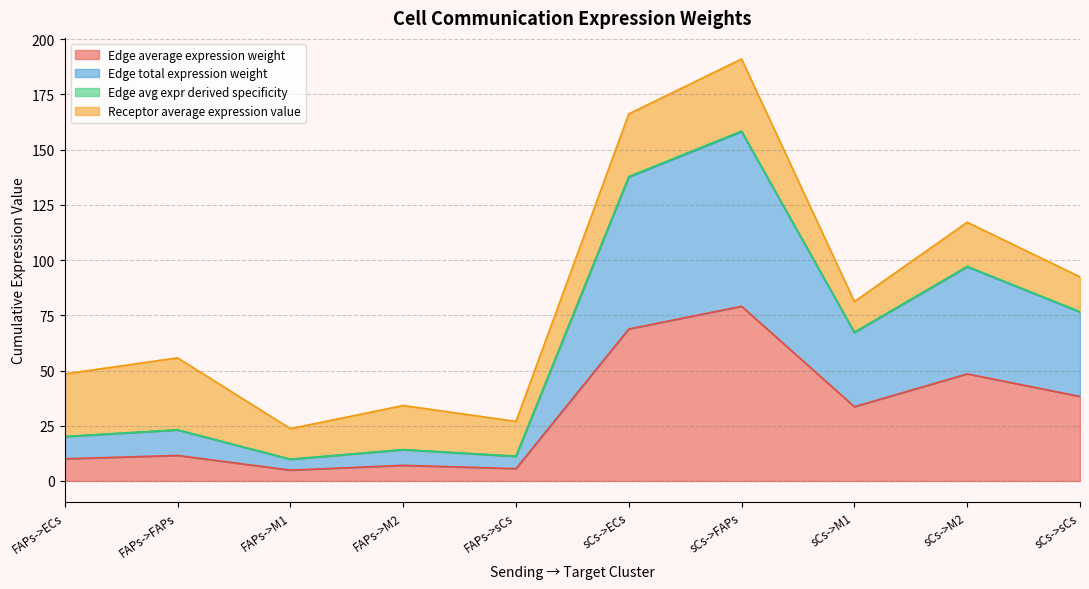

In Edge total expression weight, how many points are lower than both neighbors (excluding endpoints)?

3